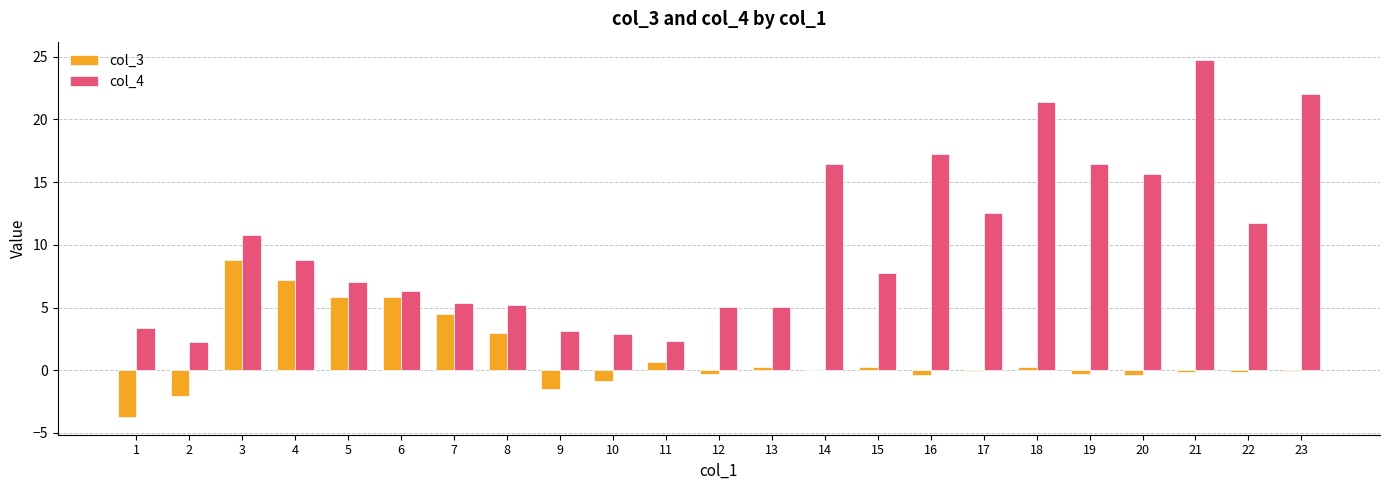

Count the number of categories in the chart.

23